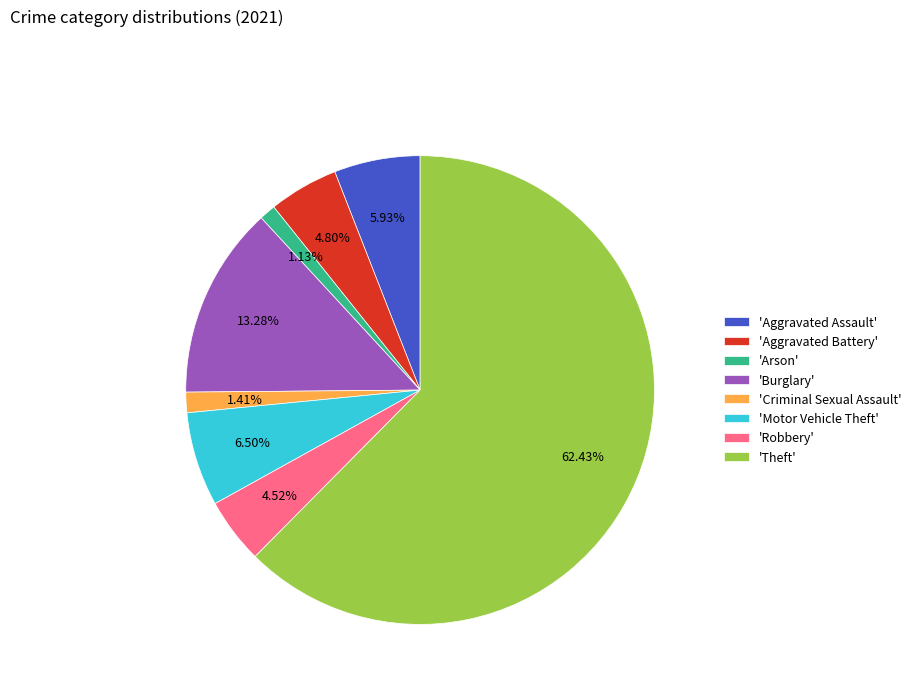

Which slice is the largest?

'Theft'